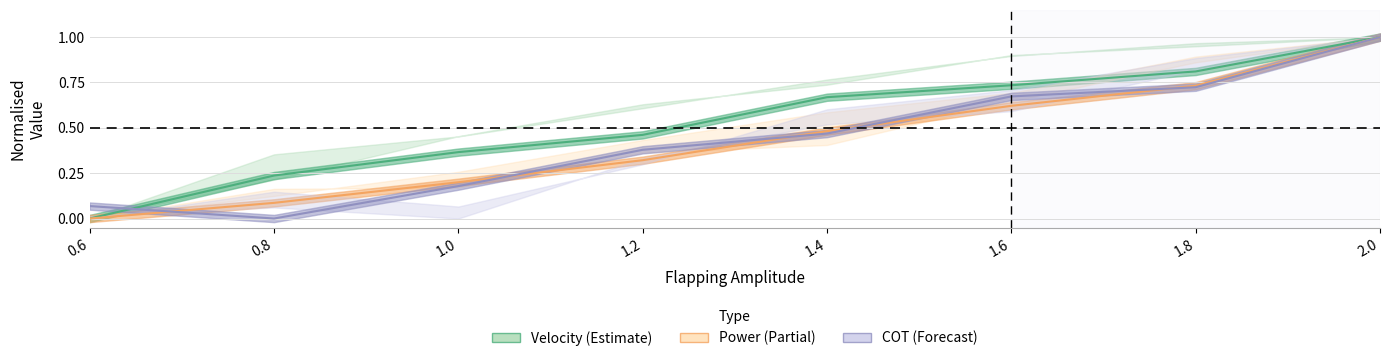

At which category does the chart reach its minimum across all series?

0.6